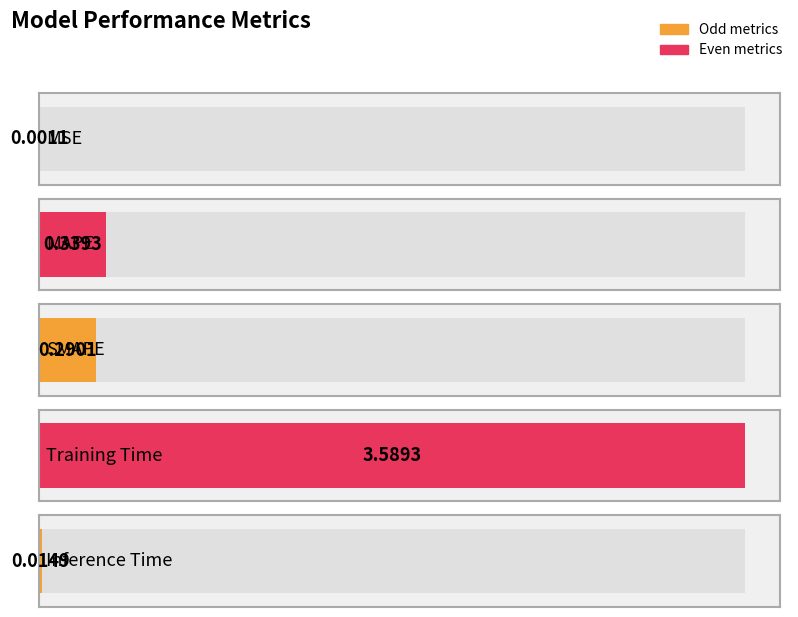

The value at Inference Time is 0.0. True or false?

True